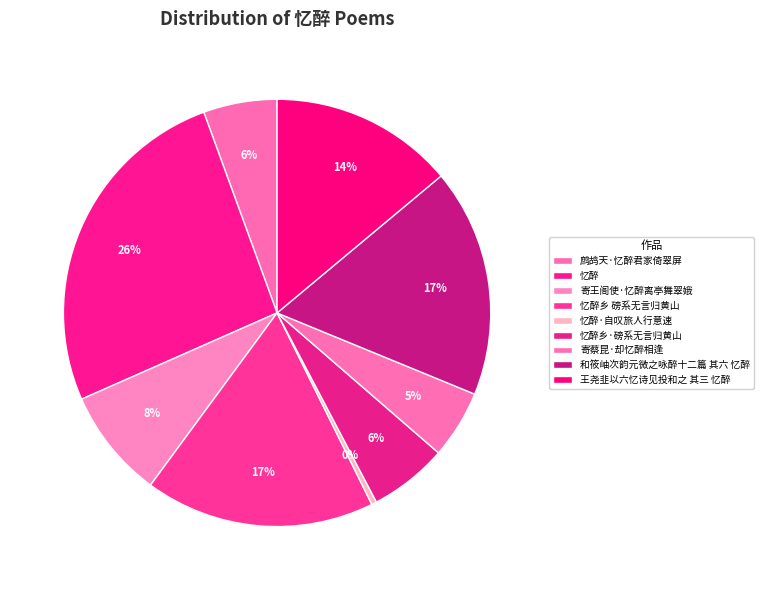

Count the number of slices in the pie.

9